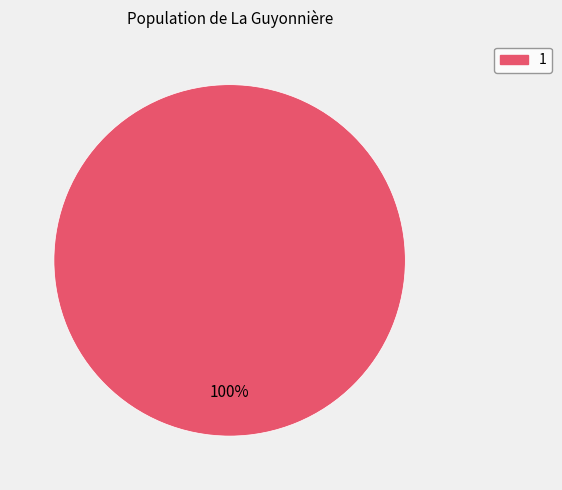

Is there any slice that represents more than half of the pie?

Yes